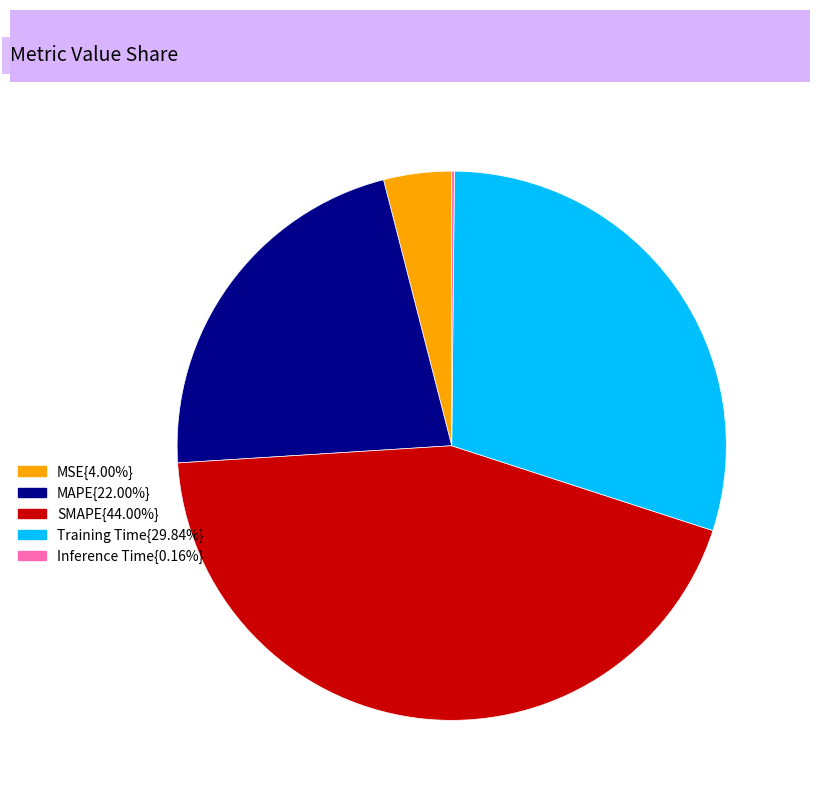

Is there any slice that represents more than half of the pie?

No